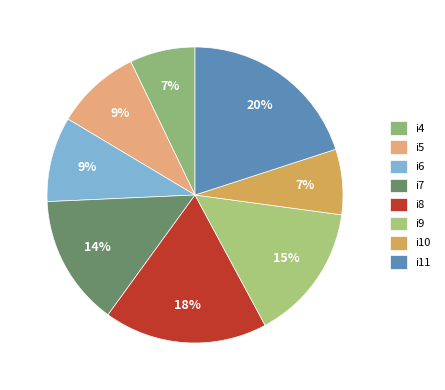

How many slices are in this pie chart?

8